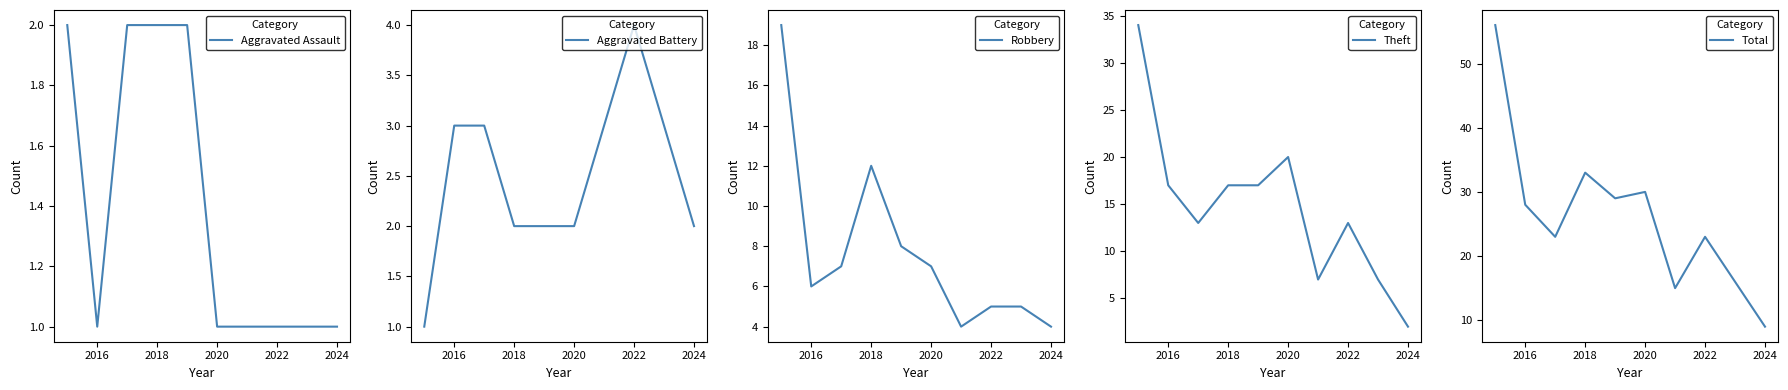

What is the maximum value for Aggravated Battery?

4